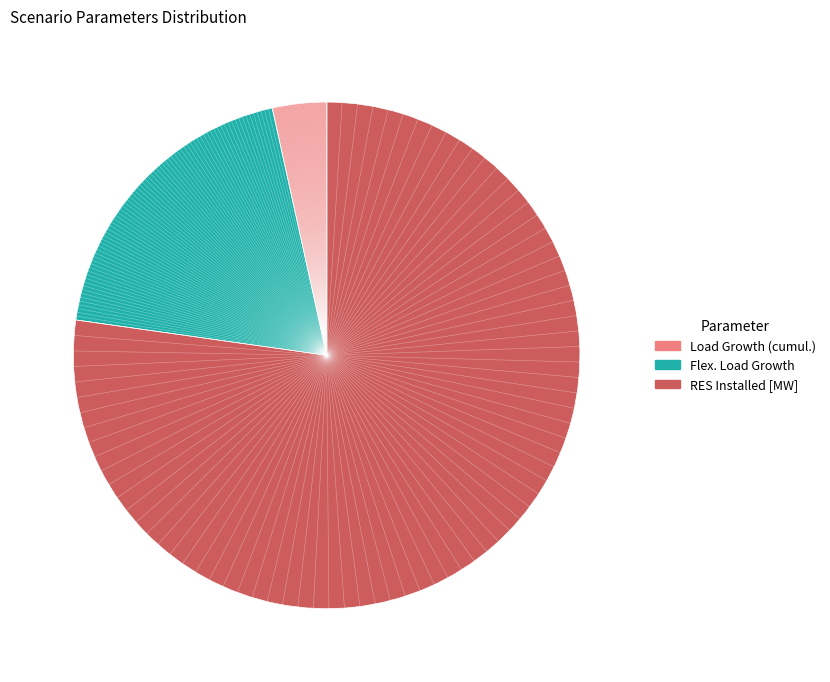

Which slice is the smallest?

Load Growth (cumul.)